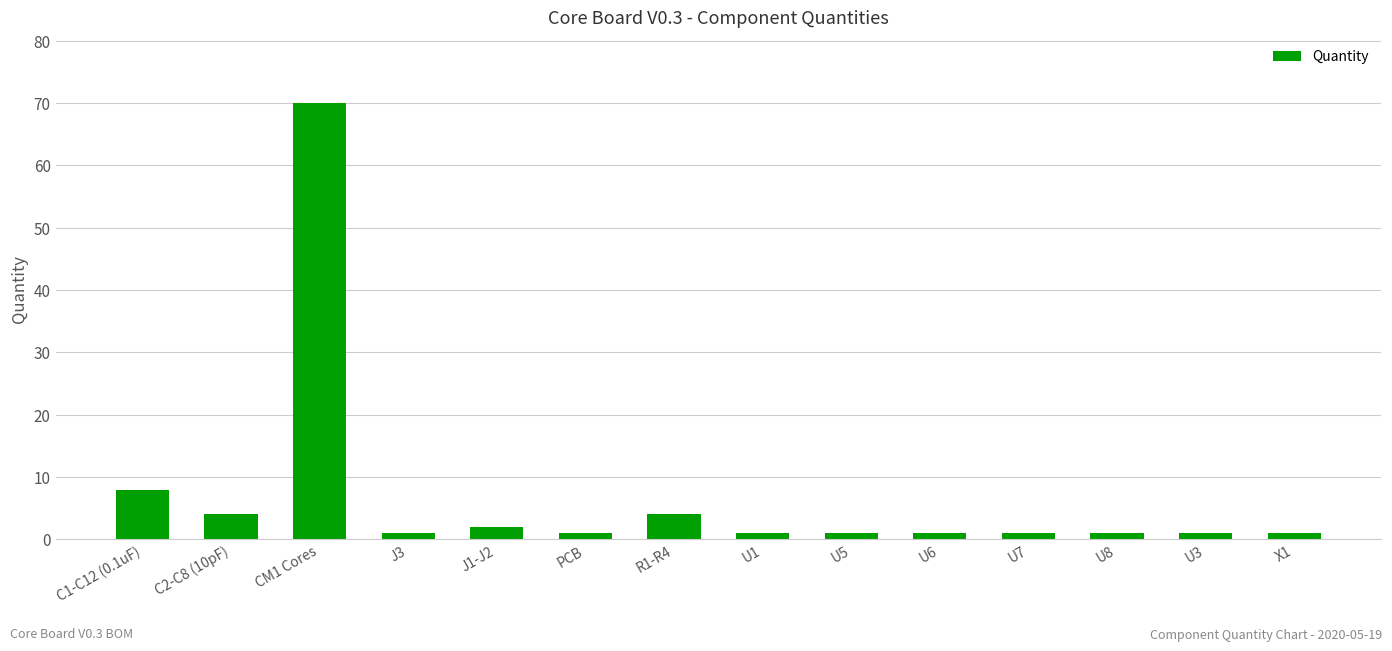

Which label corresponds to the largest value in the chart?

CM1 Cores